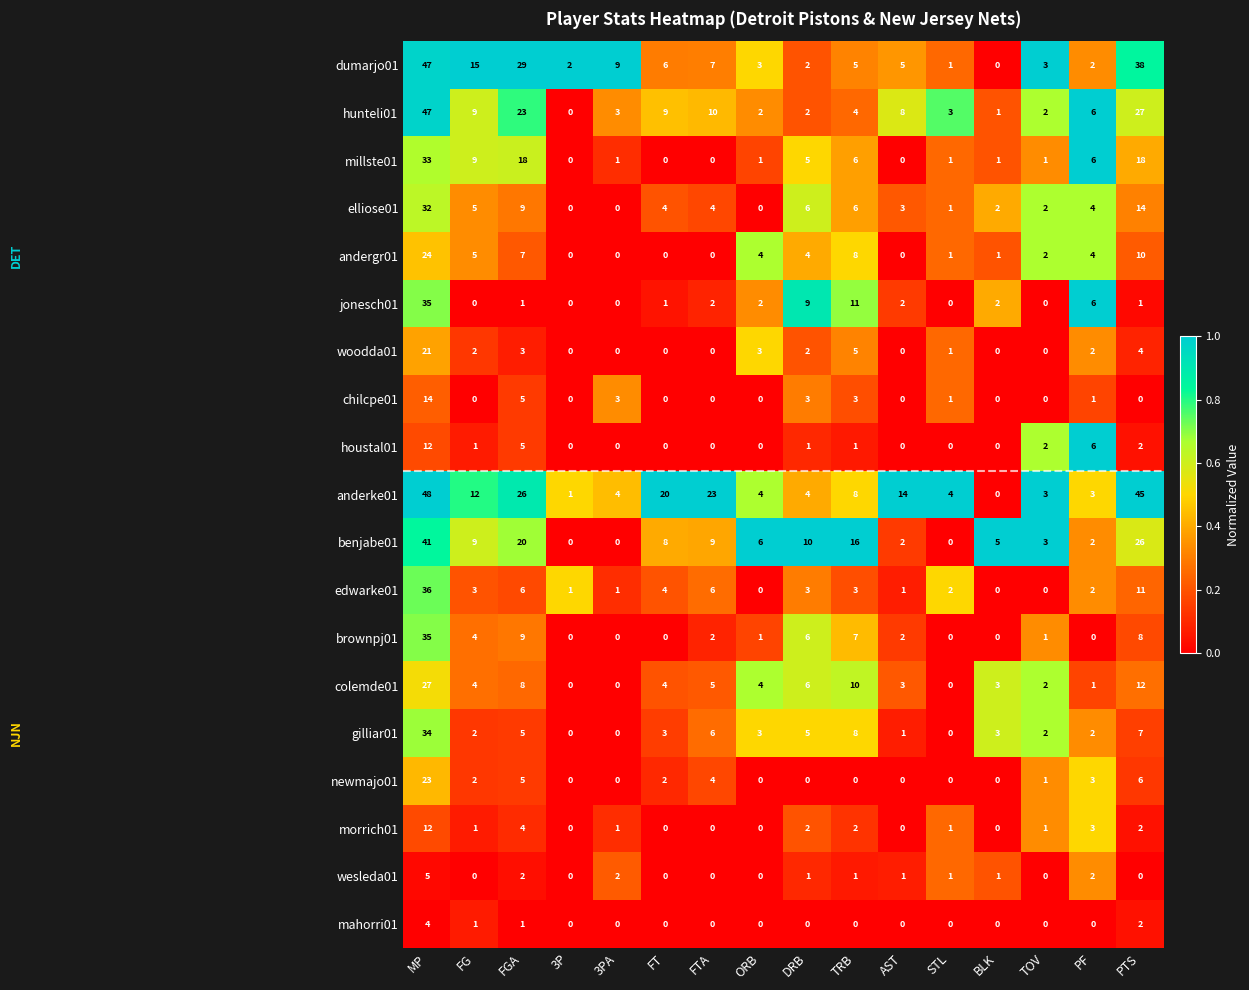

What is the difference between the maximum and minimum values in the brownpj01 series?

35